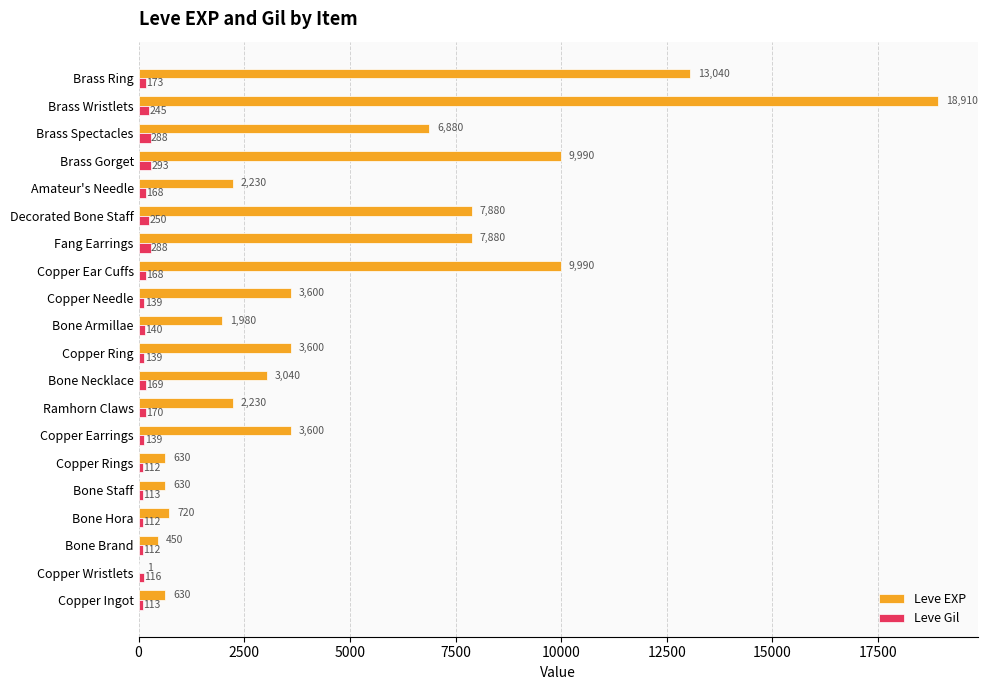

The Leve Gil series shows 112 at Bone Brand. True or false?

True